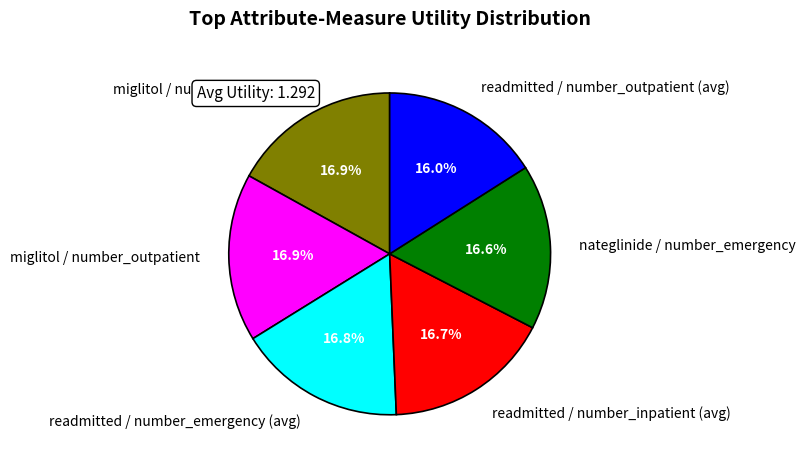

To the nearest percent, what percentage of the pie is nateglinide / number_emergency?

17%